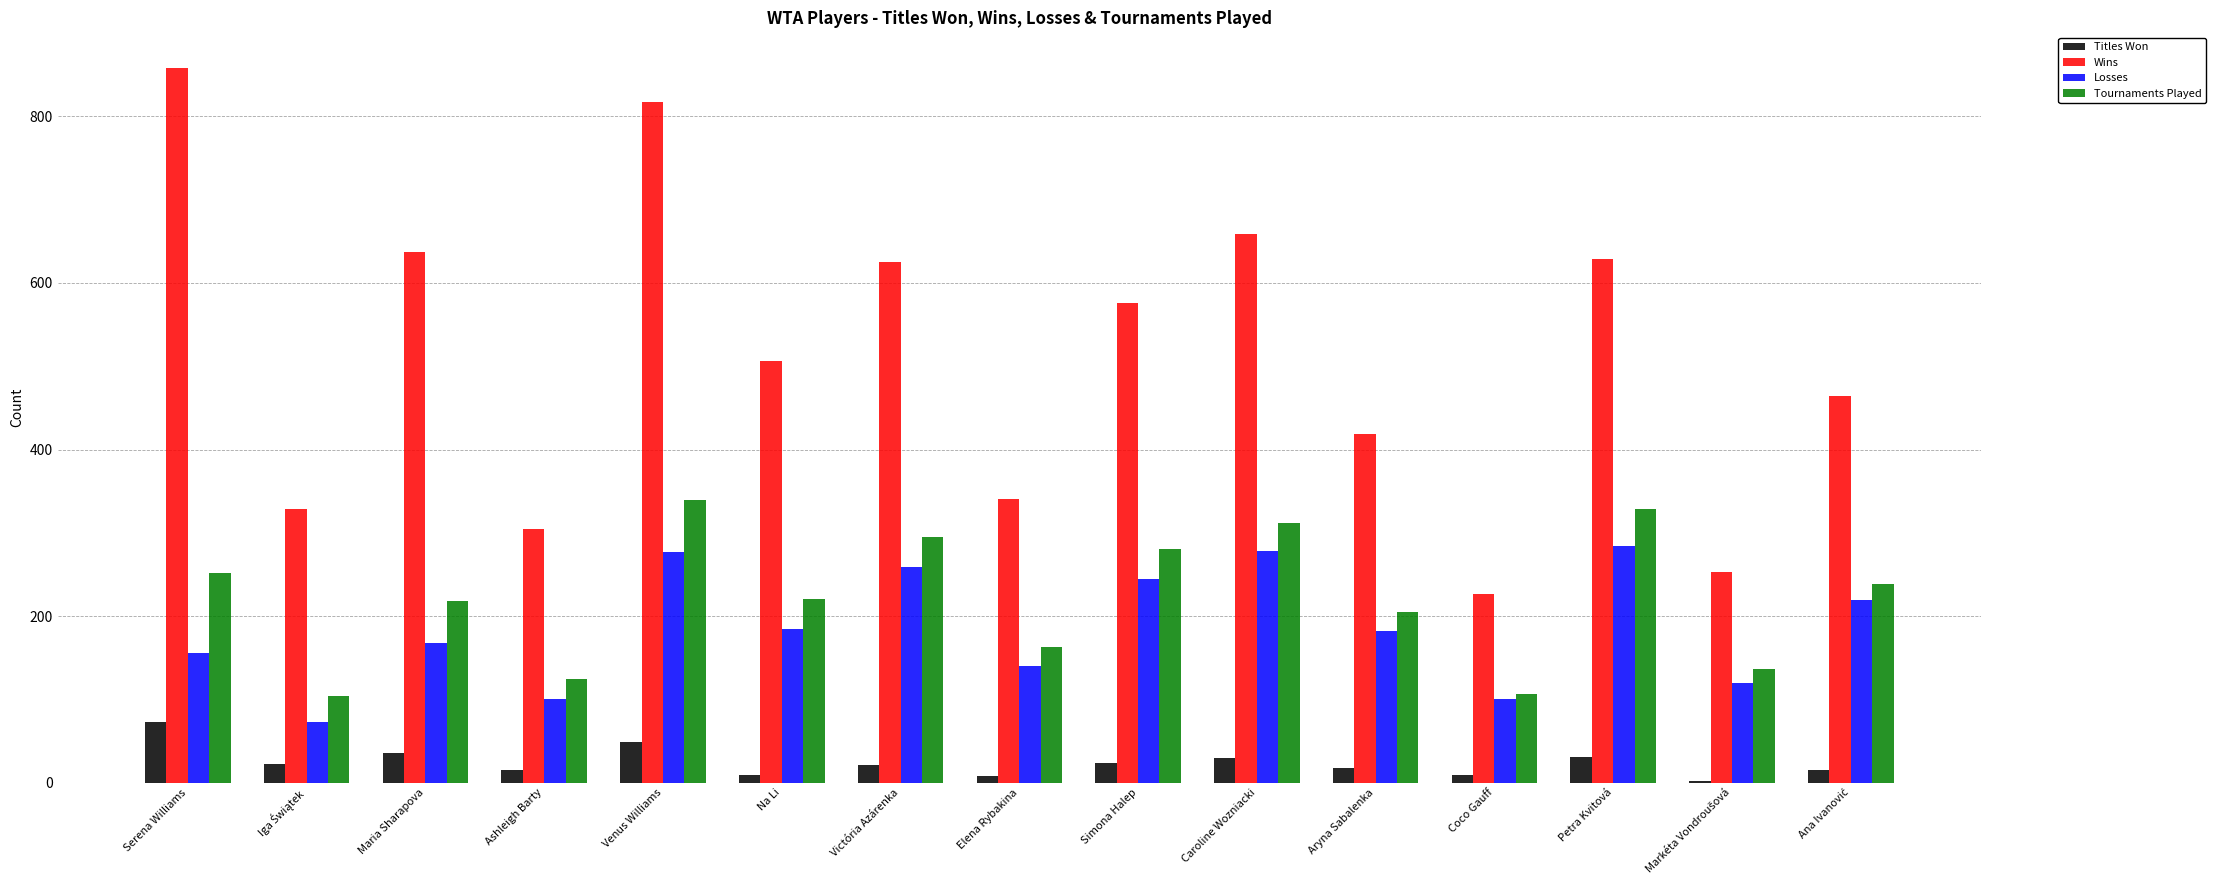

What are all the series names shown in the legend?

Titles Won, Wins, Losses, Tournaments Played